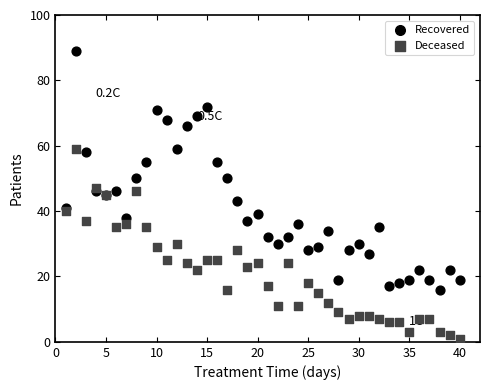

Which series has the largest Y range (max minus min)?

Recovered